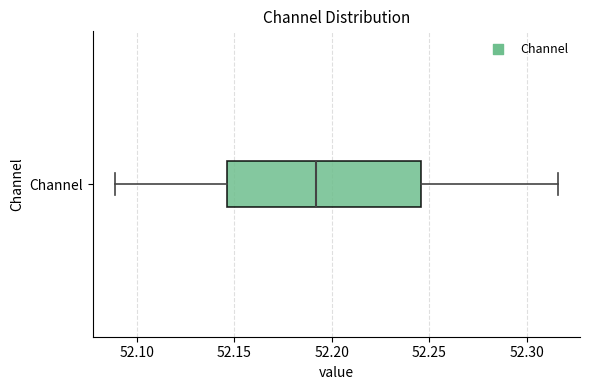

Transcribe this box plot: give where the median line is, the range the box spans, and where the two whiskers end, as read against the x-axis. The values are not printed on the chart, so give them approximately, as read against the axis.

median 52.190, box 52.145 to 52.245, whiskers 52.090 to 52.315